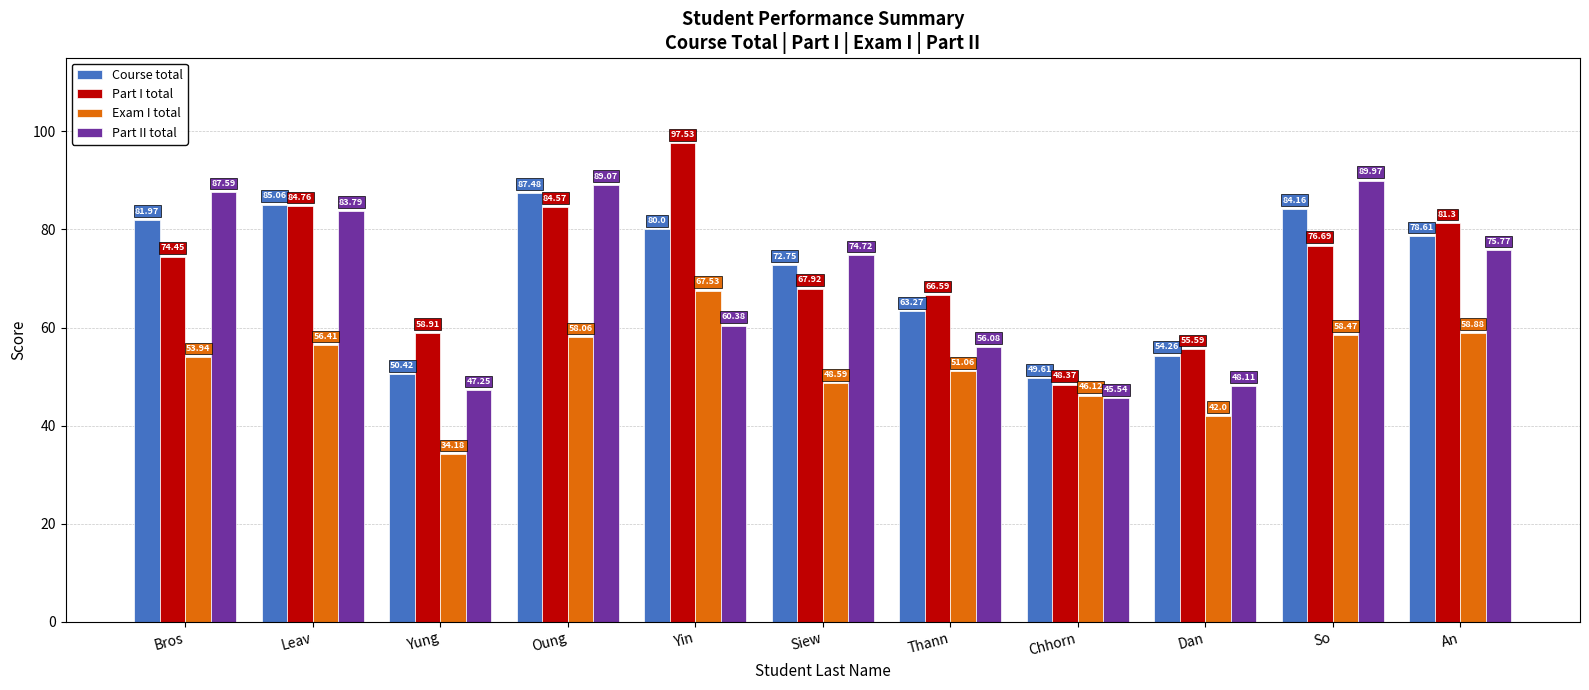

How many data points in Part II total are above 74?

6